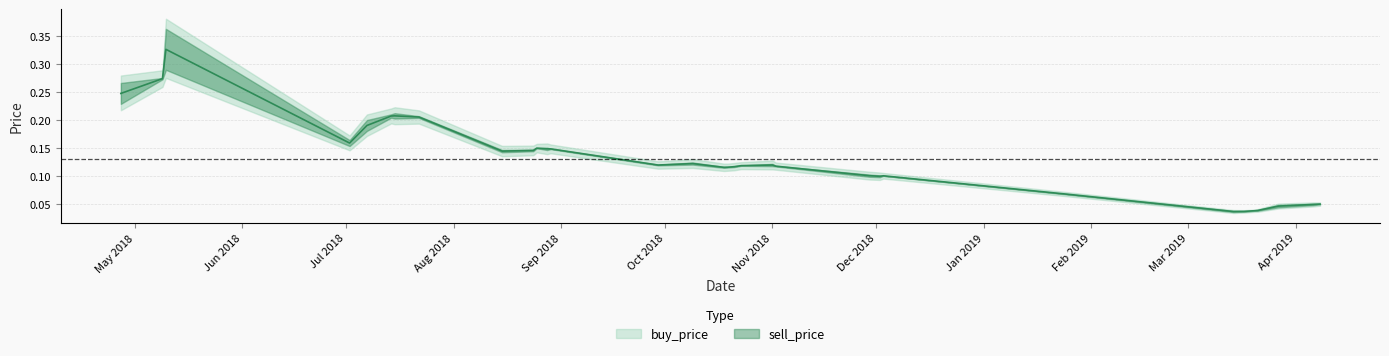

What is the label of the 20th point from the right?

2018-09-29